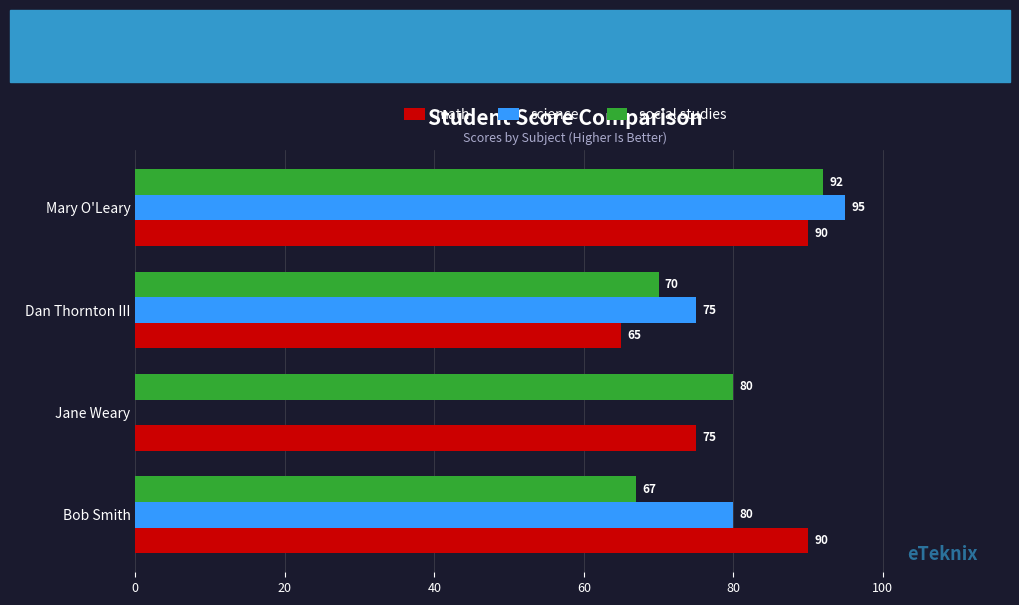

At which label does social studies reach its peak?

Mary O'Leary